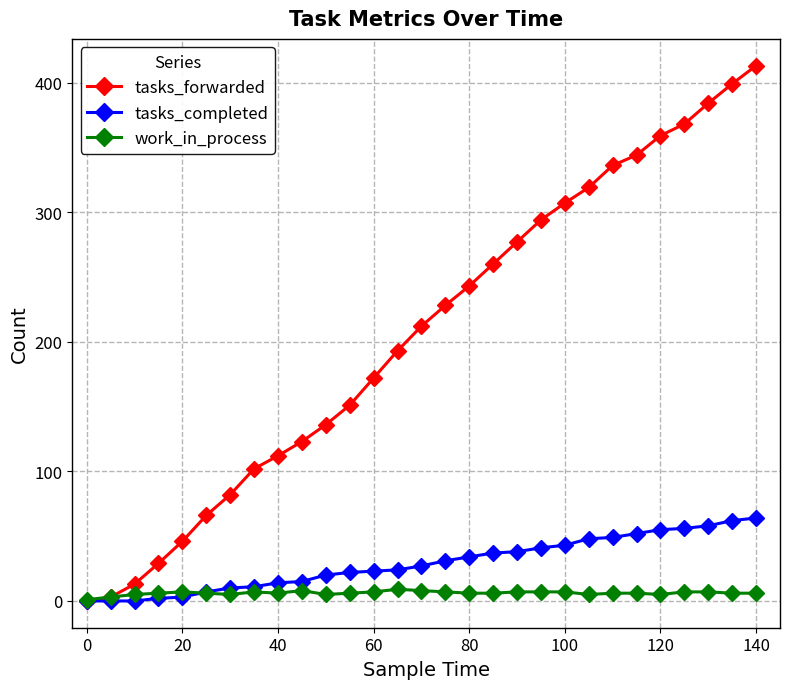

How many data points does each series have?

29